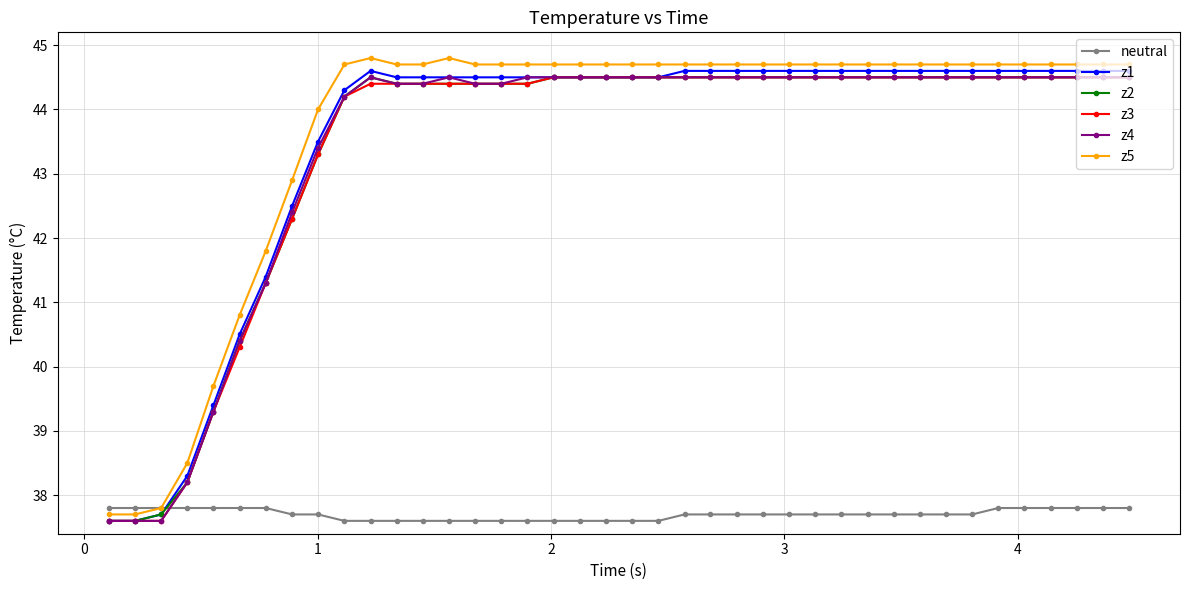

At how many categories does at least one series exceed 39?

36